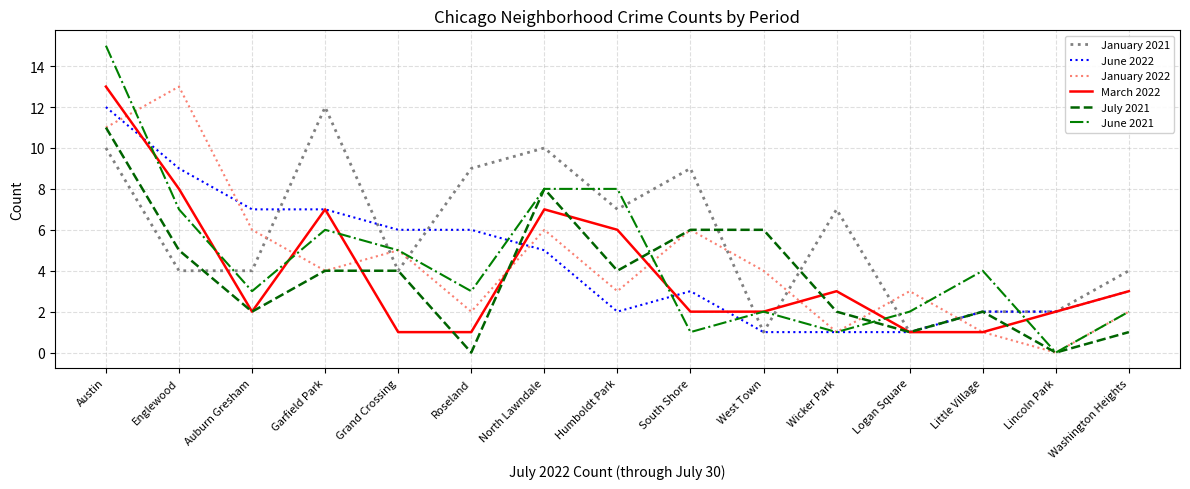

Which series has the largest total across all categories?

January 2021